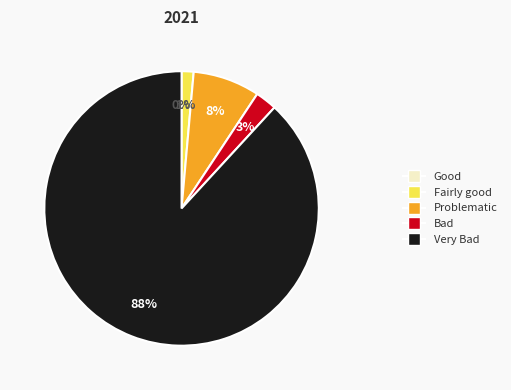

Which slice is the largest?

Very Bad